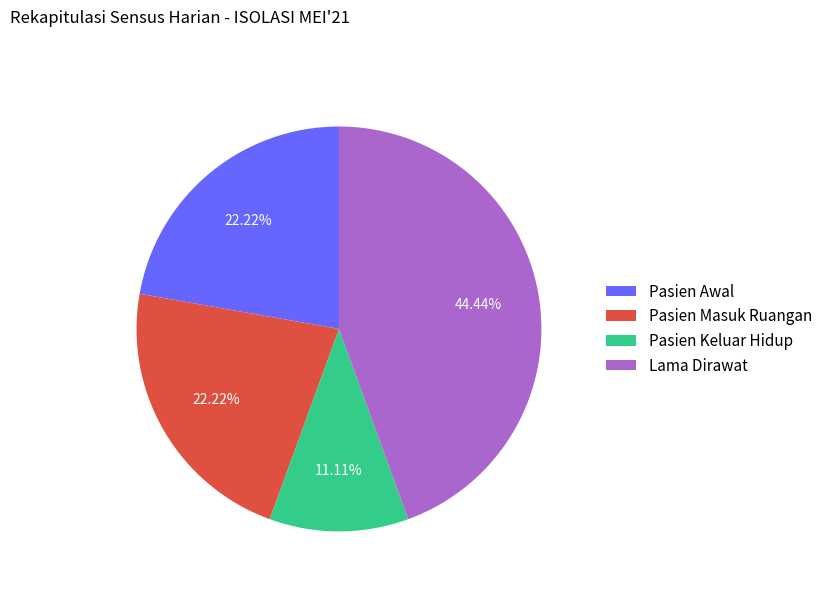

What percentage is the Pasien Masuk Ruangan slice, to the nearest percent?

22%